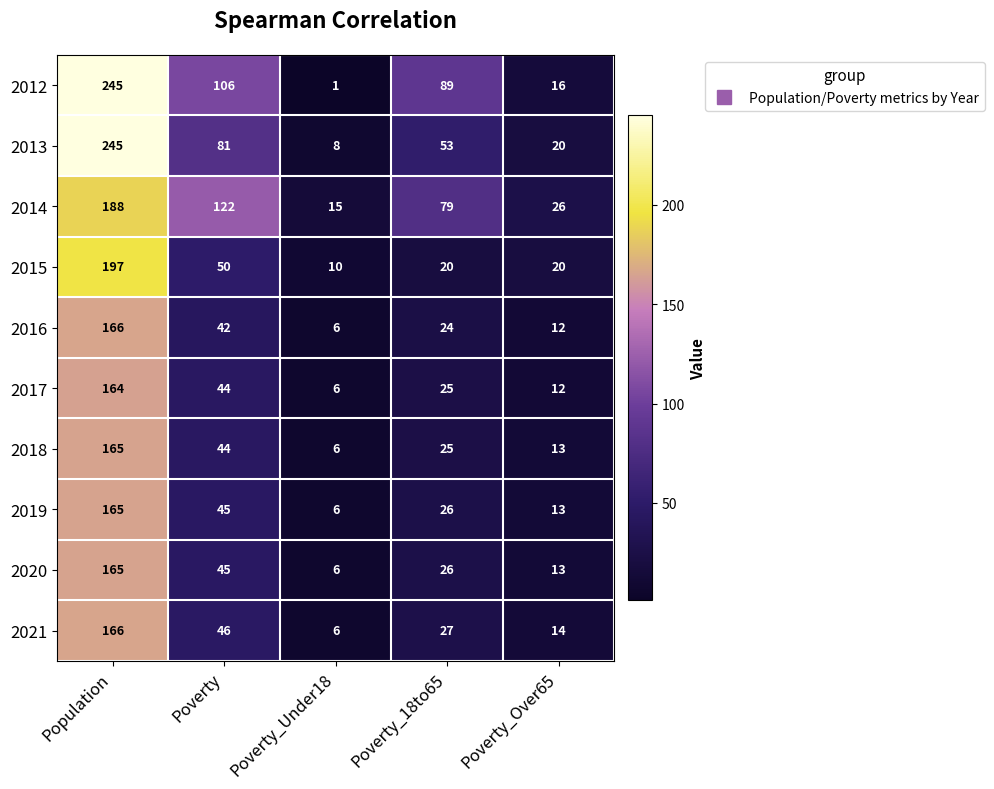

What is the difference between the maximum and second lowest values in the 2016 series?

154